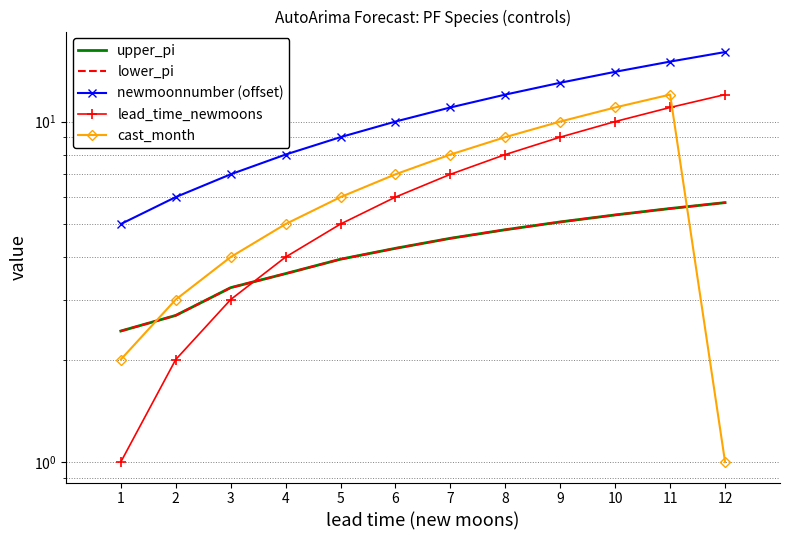

What is the total value across all series at 12?

40.6